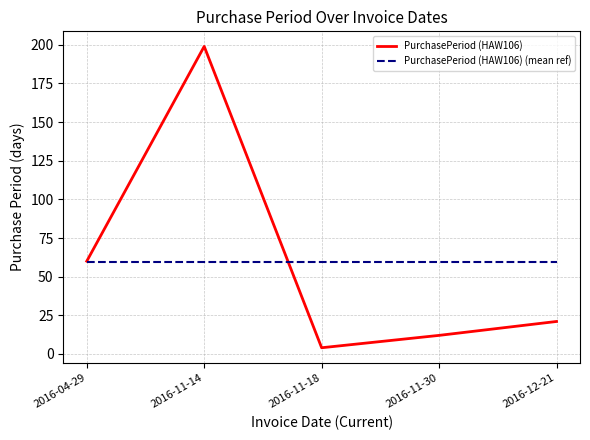

What position from the right is 2016-04-29?

5